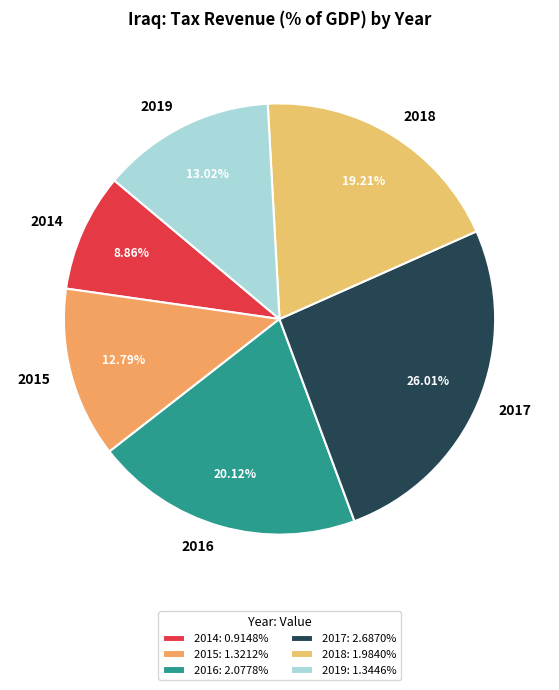

Which slice is the smallest?

2014